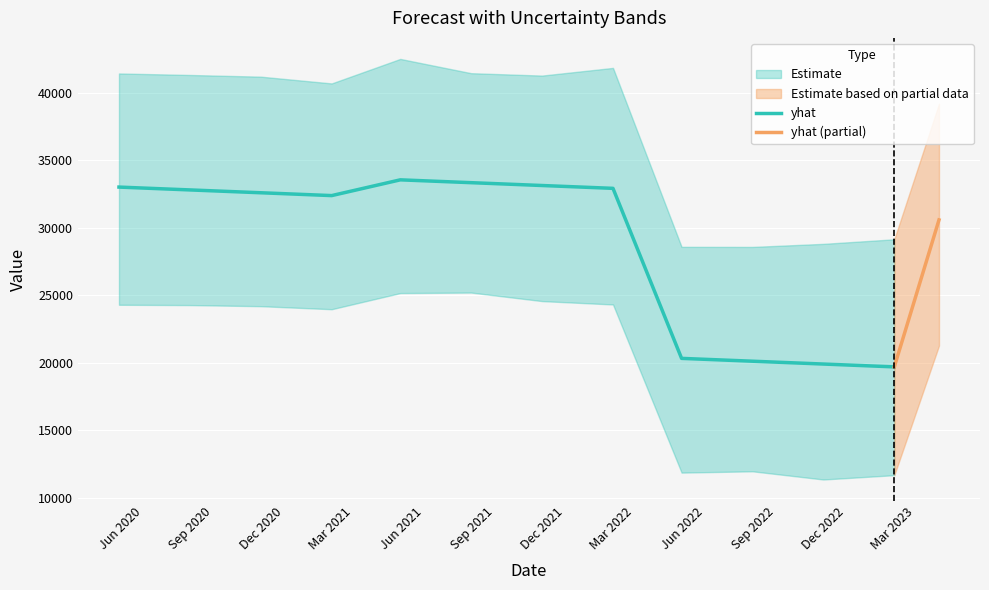

What is the sum of the yhat_upper values at 2020-11-01 and 2022-05-01?

69772.6